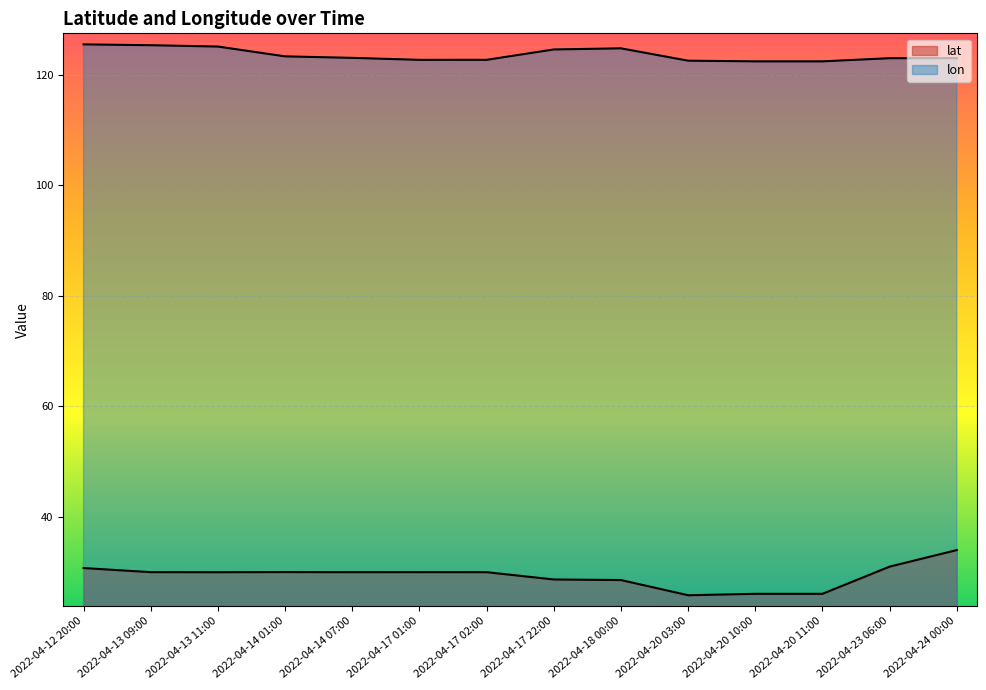

How many lines are shown in the chart?

2